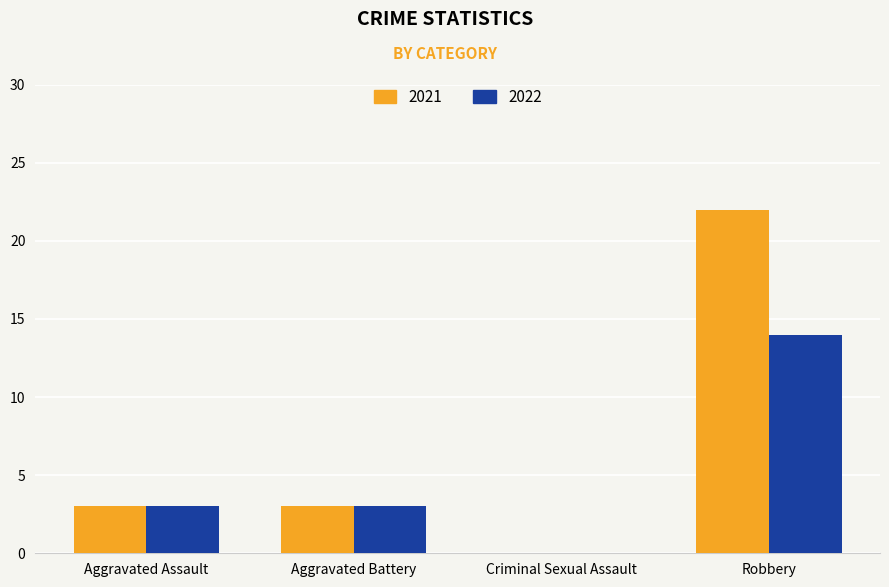

Count the number of data series in this chart.

2